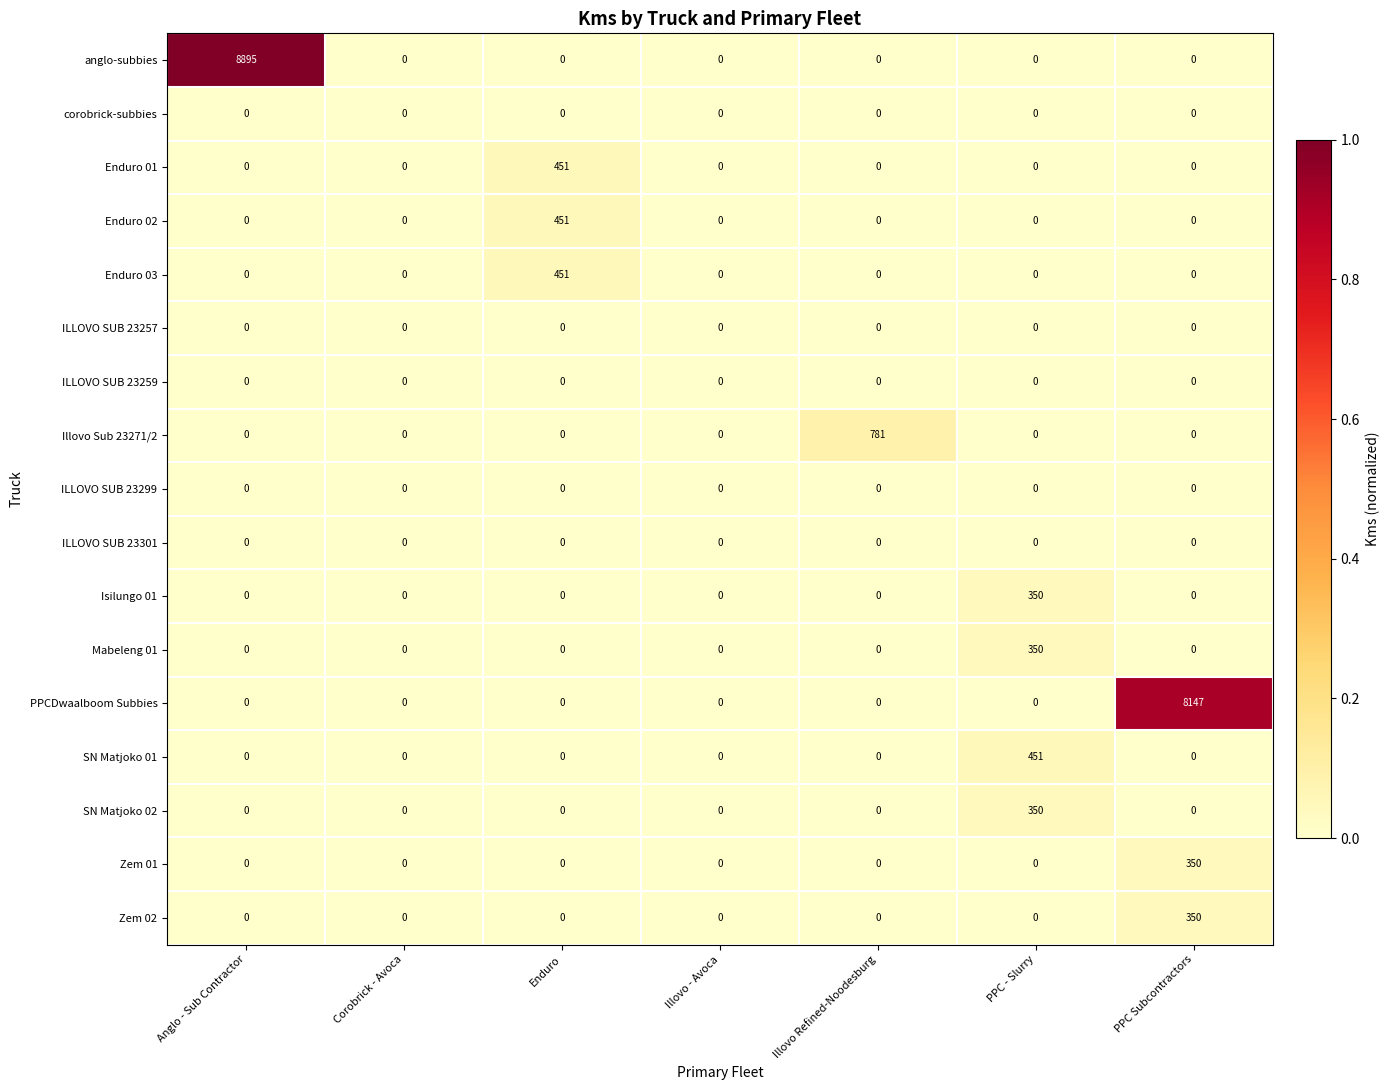

What is the difference between the maximum and minimum values in the Zem 02 series?

350